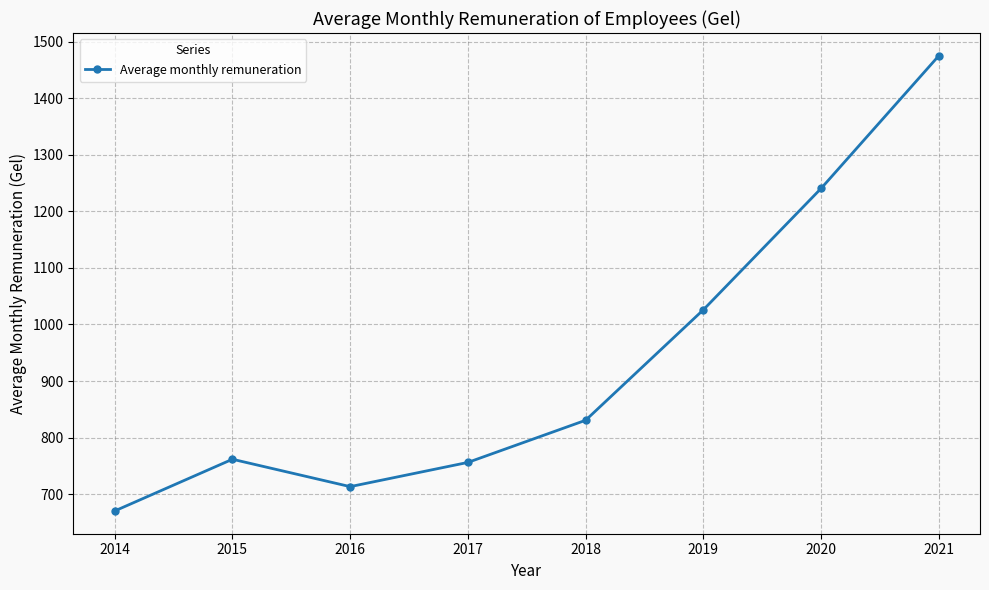

What is the difference between the maximum and minimum values?

804.5